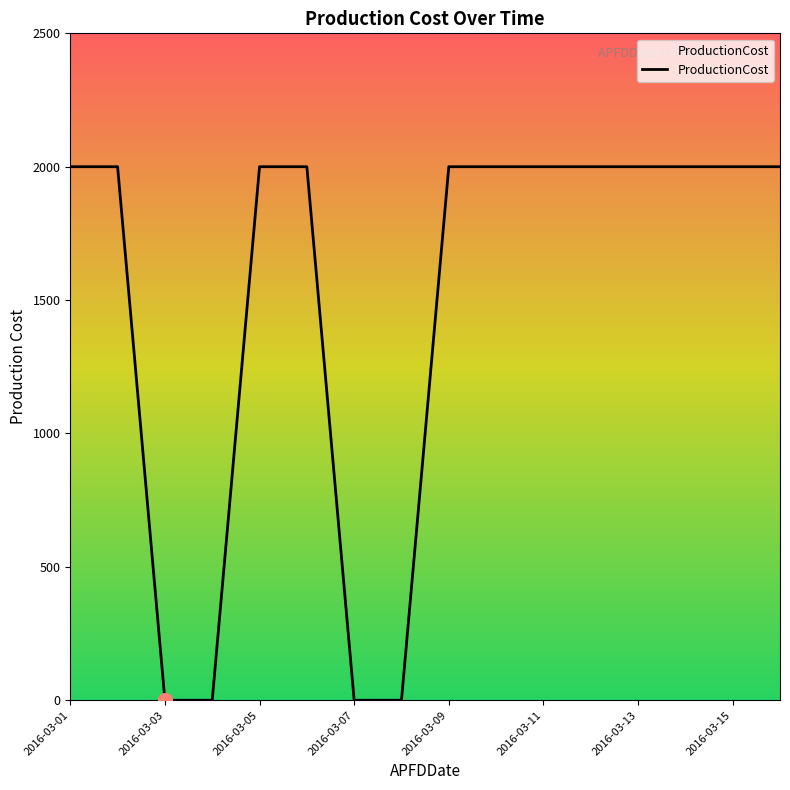

Does the chart have visible grid lines?

No